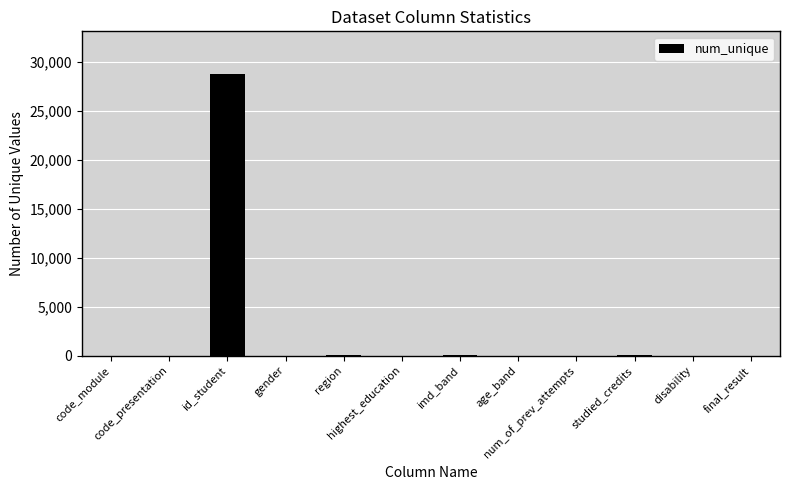

What is the greatest value displayed?

28785